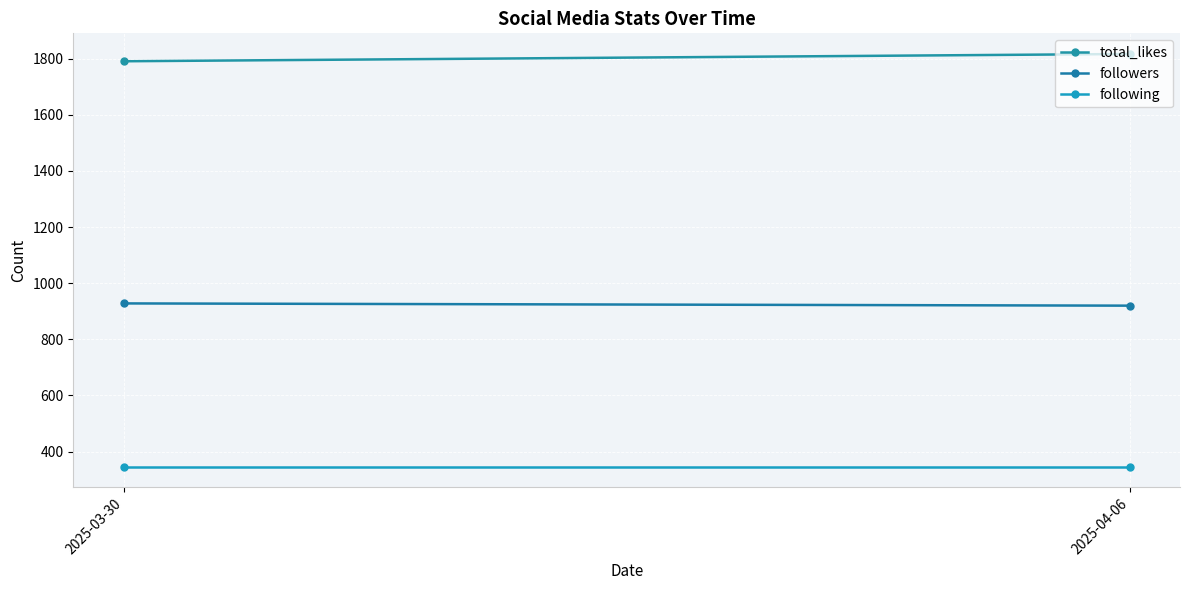

What is the sum of all following values?

692